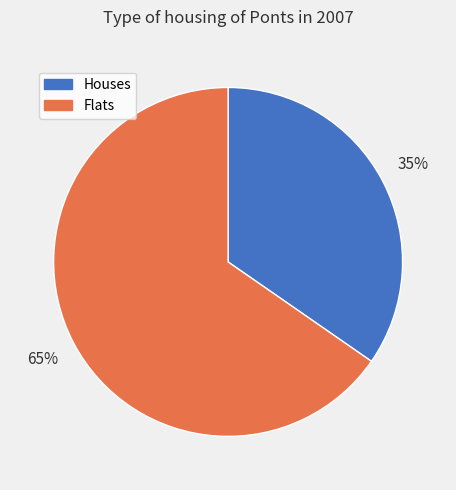

Is it true that Flats is 53% of the pie?

False